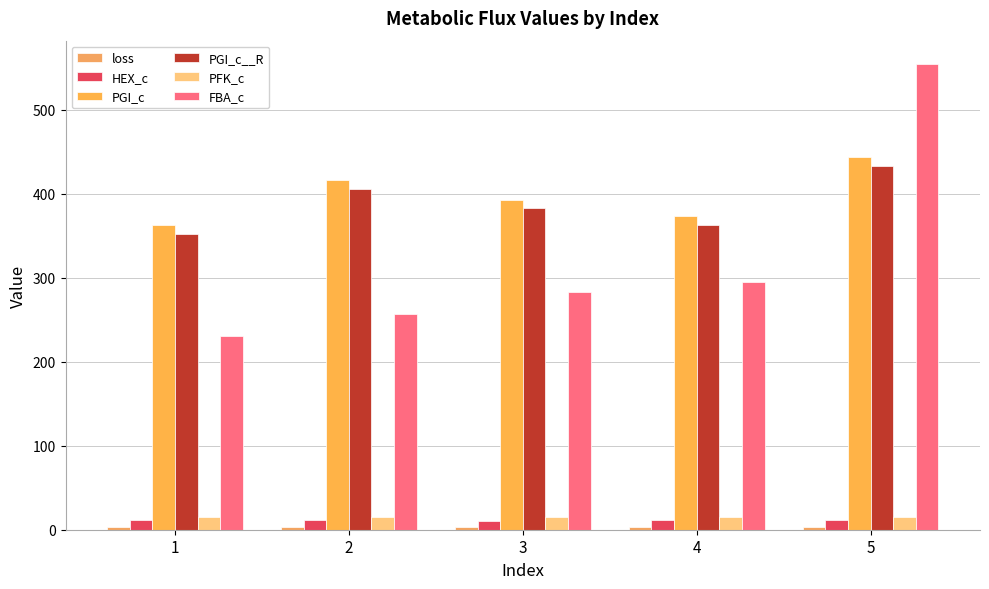

What is the value of the PGI_c bar at the 1st from the left?

362.1